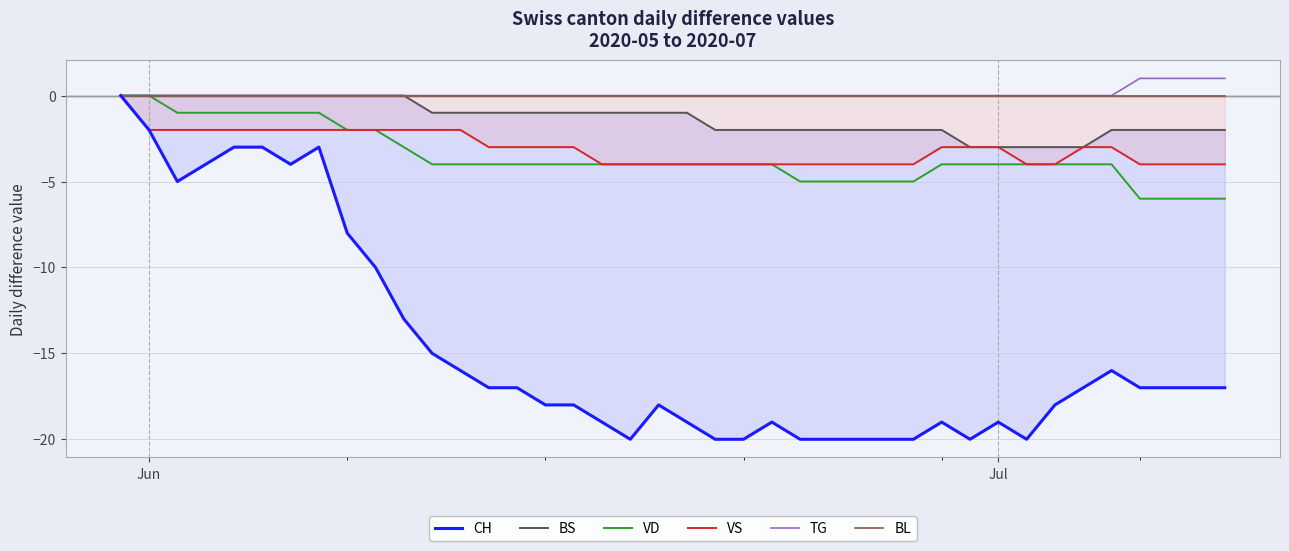

At how many categories does at least one series exceed -4?

40